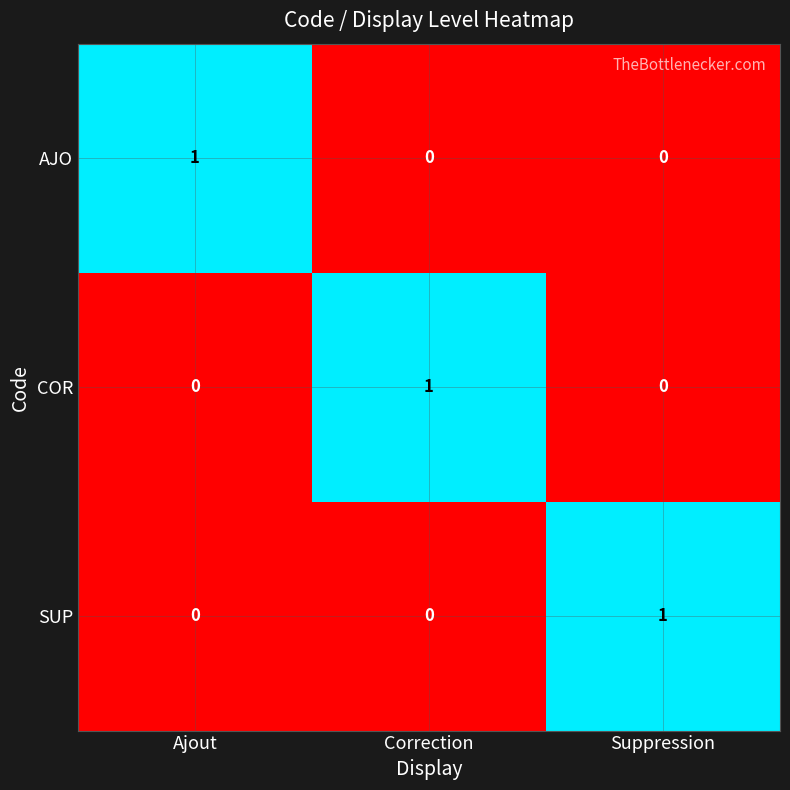

Reading right to left, what are all the values shown in this chart?

AJO: 0	0	1
COR: 0	1	0
SUP: 1	0	0